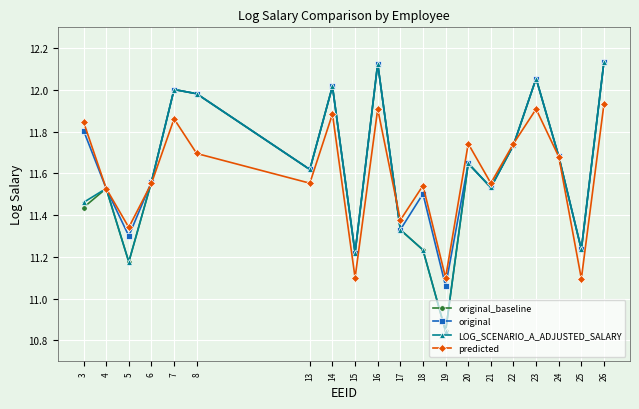

How many data points in LOG_SCENARIO_A_ADJUSTED_SALARY are less than 11?

1